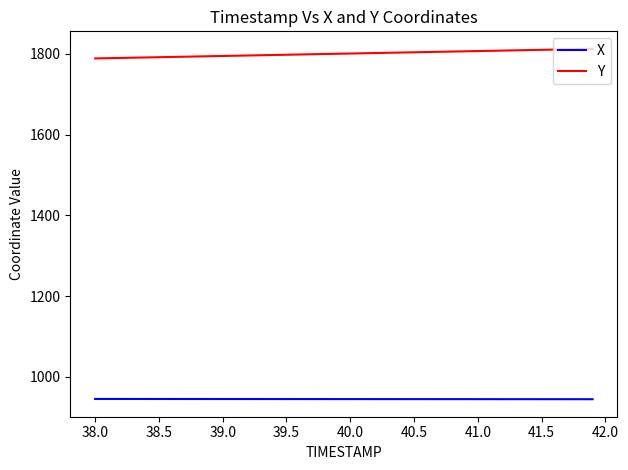

Rank the series by their average value, from lowest to highest.

X, Y